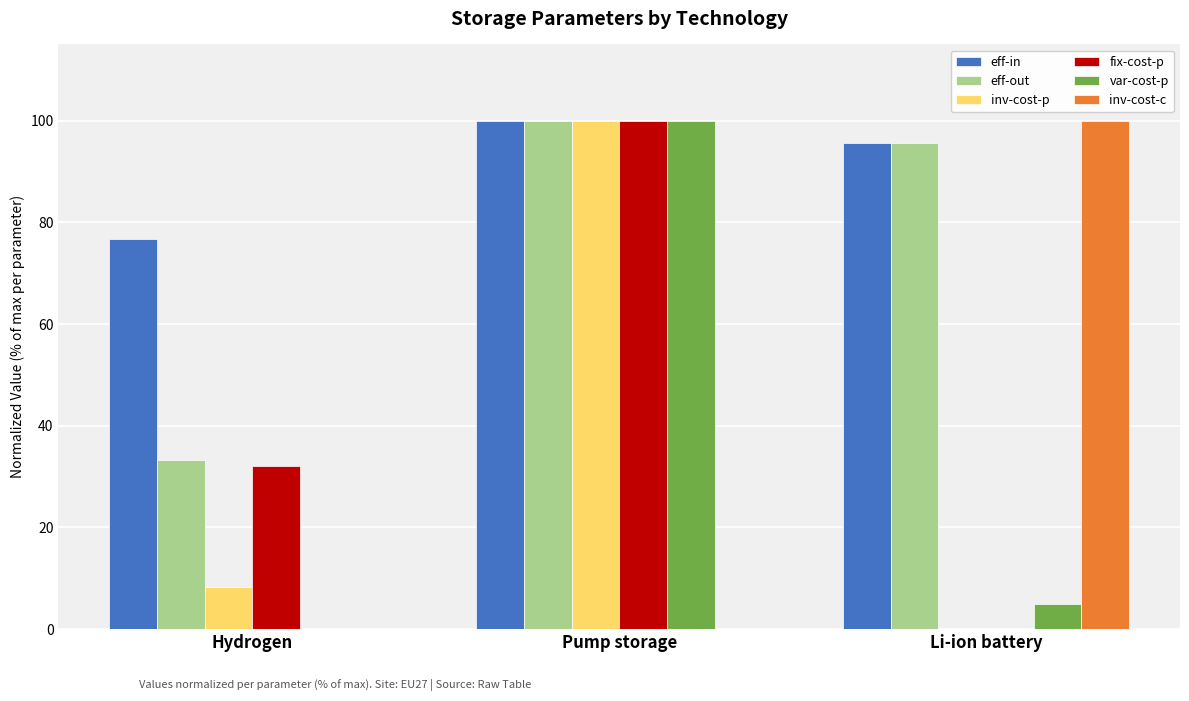

Which series has the largest total across all categories?

eff-in